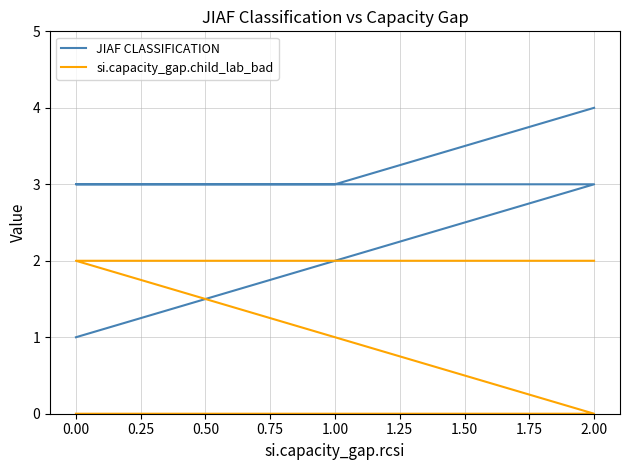

What is the average value of the si.capacity_gap.child_lab_bad series?

1